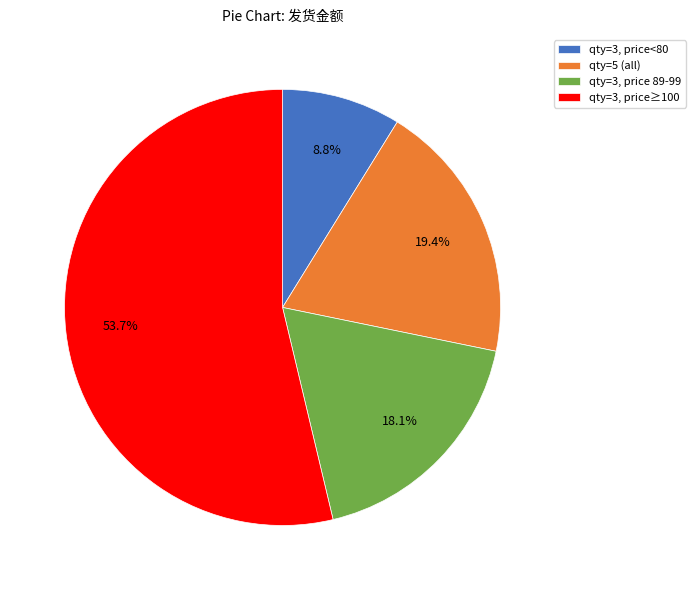

Approximately how many times larger is the value at qty=3, price 89-99 compared to qty=5 (all)?

0.9